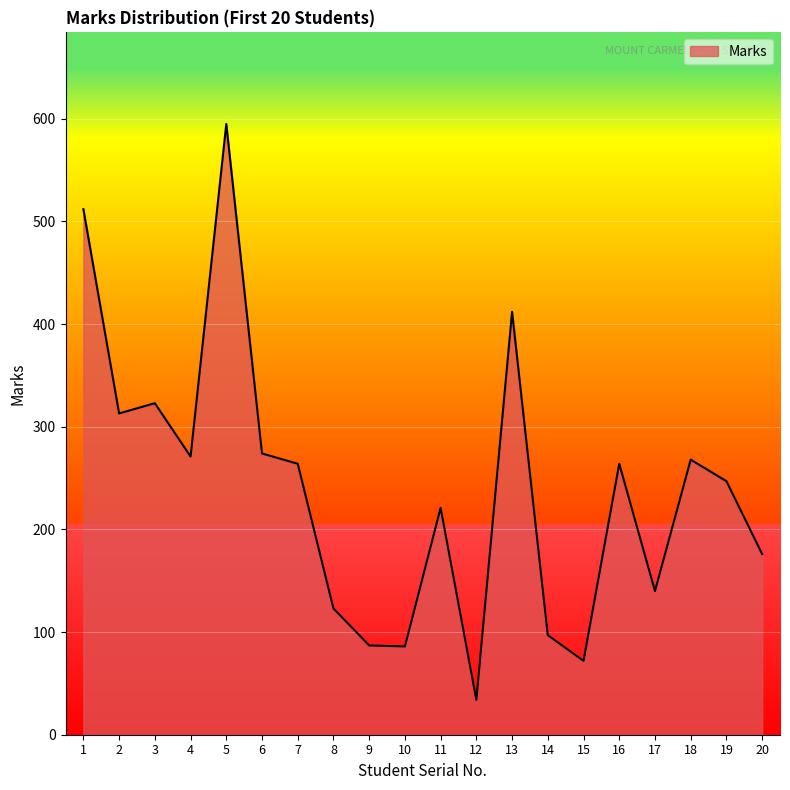

What is the ratio of the value at 18 to the value at 19?

1.1